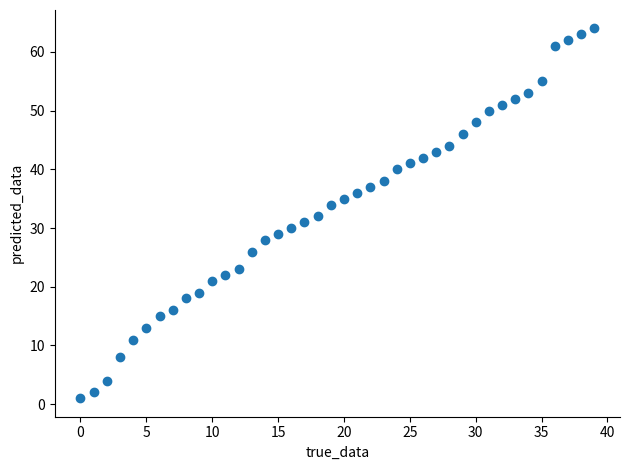

What is the range of Y values (max minus min)?

63